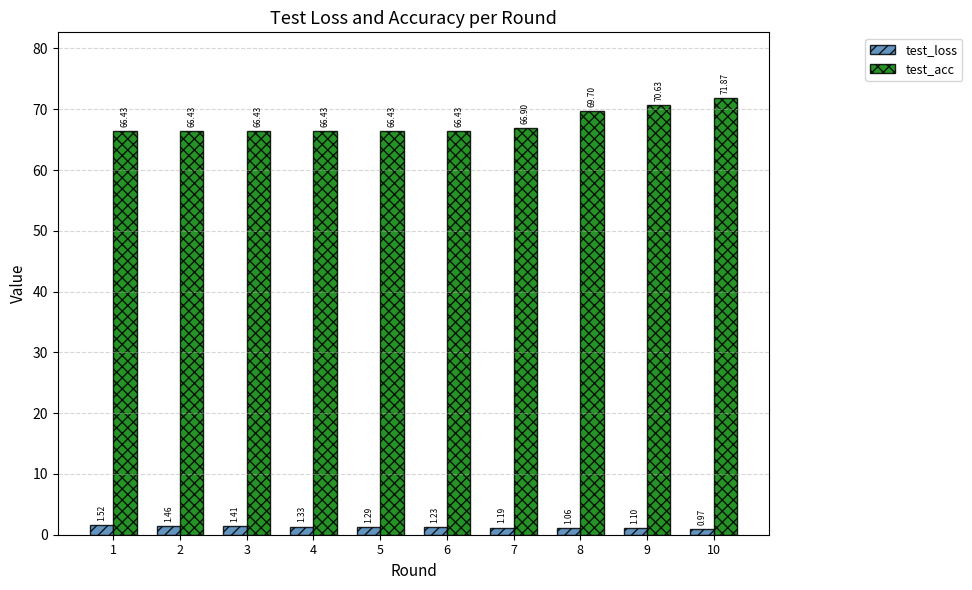

Which series has the largest total across all categories?

test_acc